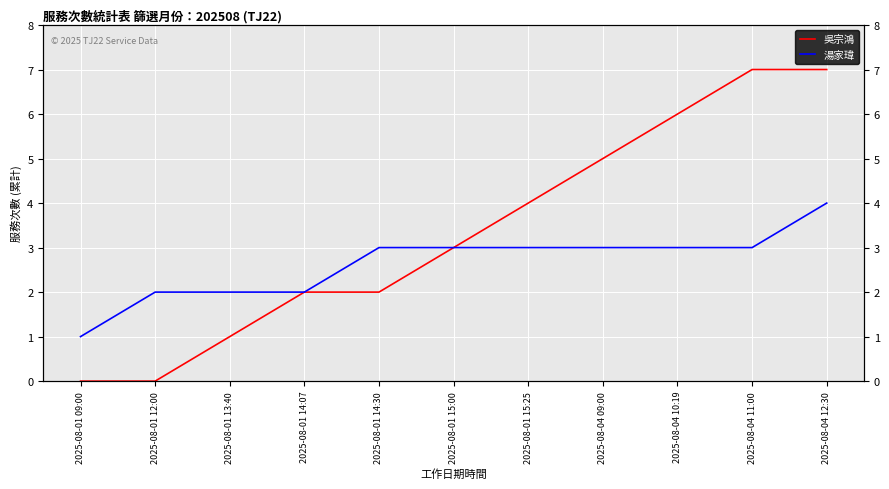

What is the difference between the 吳宗鴻 values at 2025-08-04 12:30 and 2025-08-01 15:25?

3